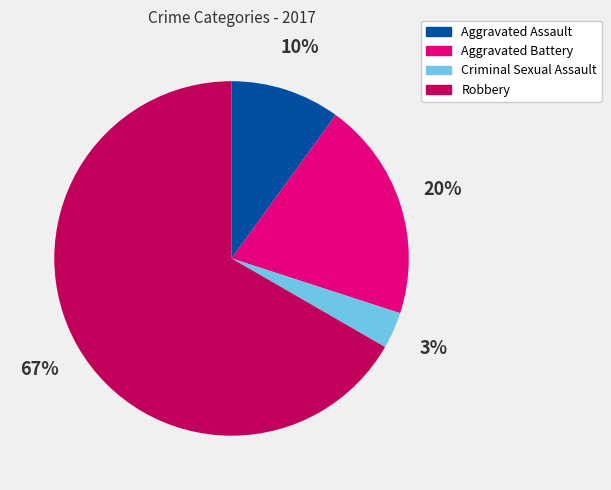

Which category accounts for the majority?

Robbery